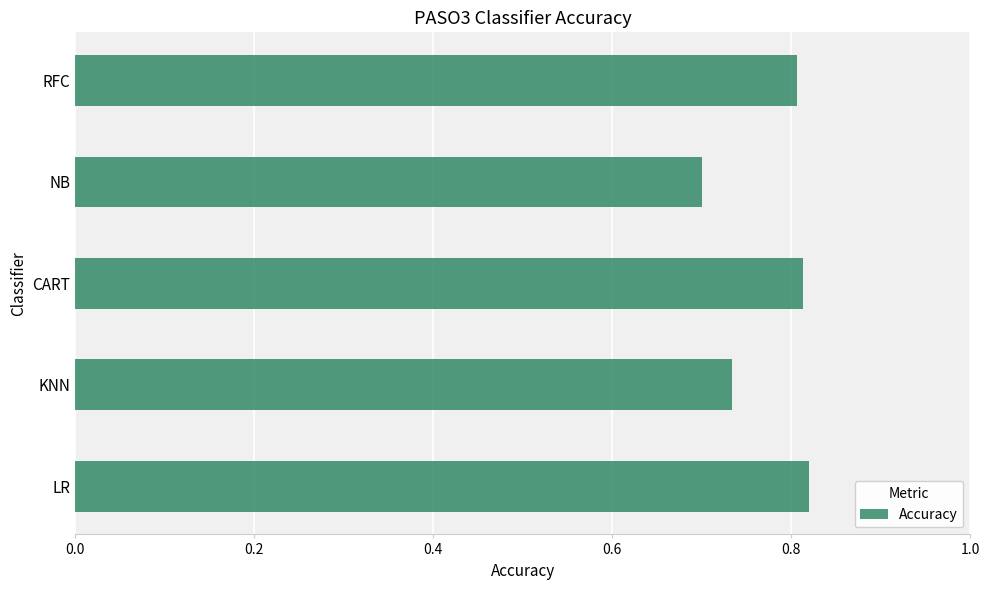

At which category does the chart reach its minimum across all series?

NB